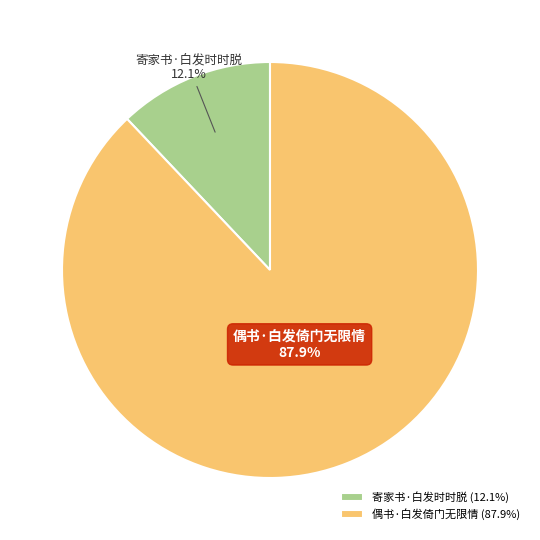

Do 寄家书·白发时时脱 and 偶书·白发倚门无限情 together represent more than half of the pie?

Yes